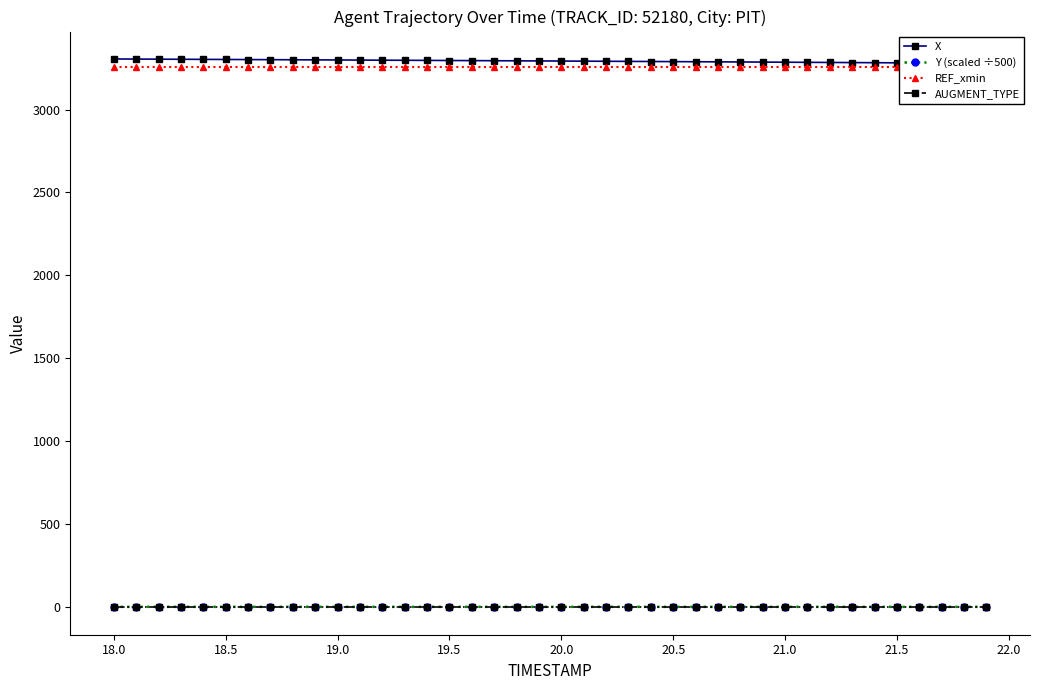

What is the total value across all series at 21.5?

6559.9